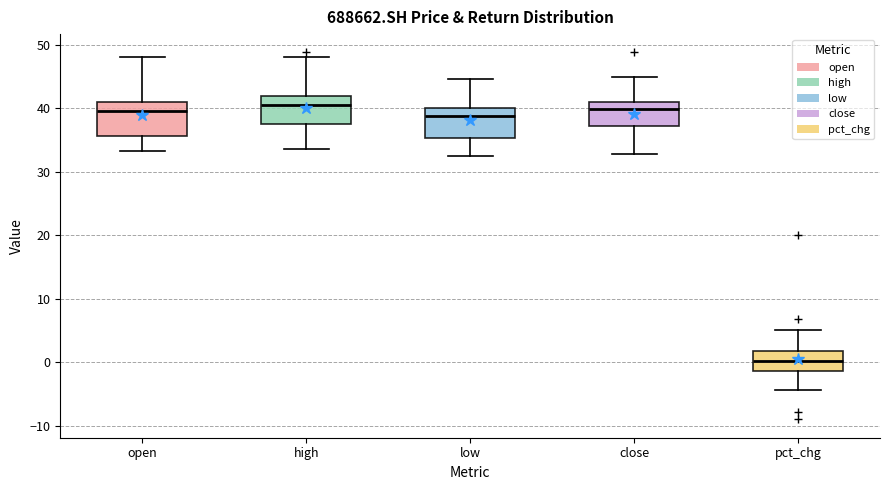

Reading left to right, transcribe this box plot: for each box, give where its median line is, the range the box spans, and where its two whiskers end, as read against the y-axis. The values are not printed on the chart, so give them approximately, as read against the axis.

open: median 40, box 36 to 41, whiskers 33 to 48
high: median 41, box 37 to 42, whiskers 34 to 48
low: median 39, box 35 to 40, whiskers 33 to 45
close: median 40, box 37 to 41, whiskers 33 to 45
pct_chg: median 0, box -1 to 2, whiskers -4 to 5